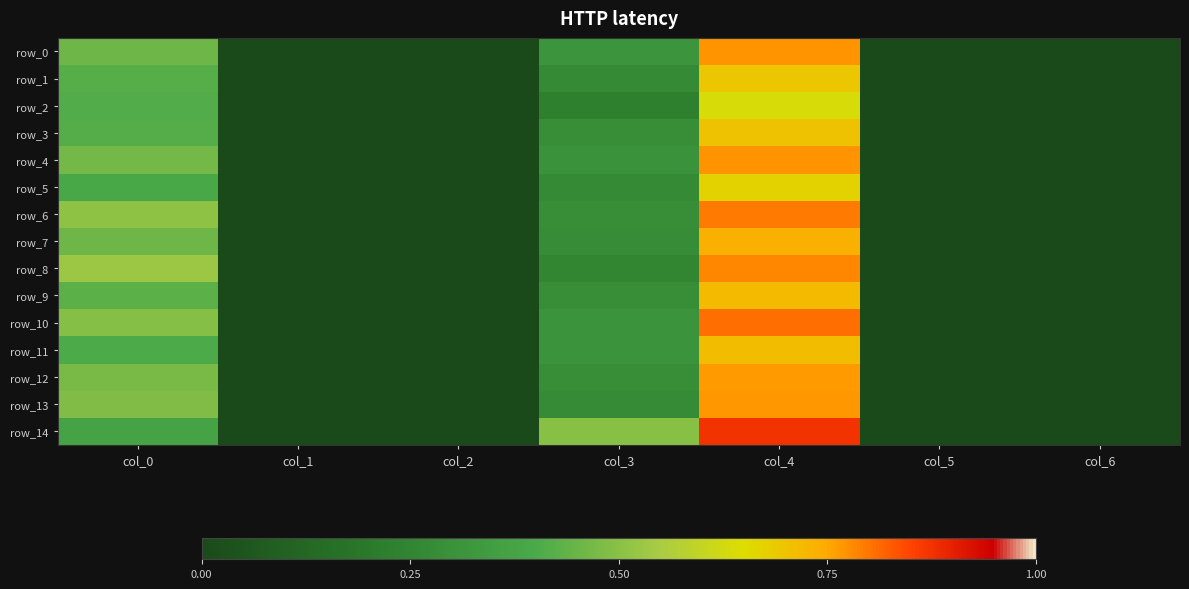

At which category does the chart reach its peak across all series?

col_4